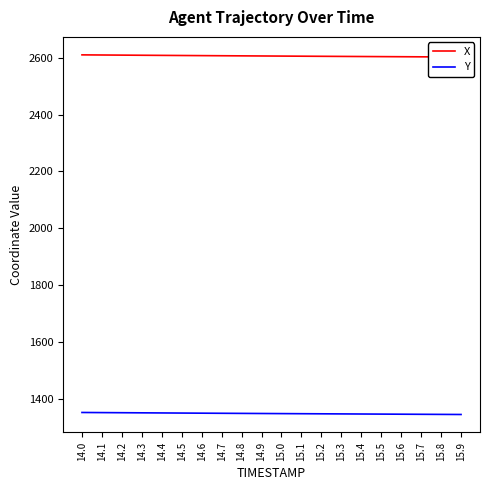

How many distinct data groups are displayed?

2